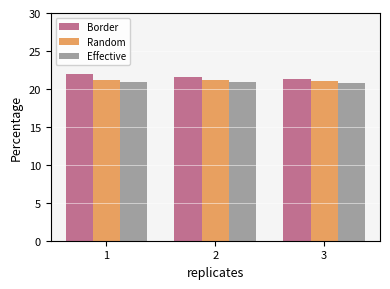

How many bars are there in total?

9